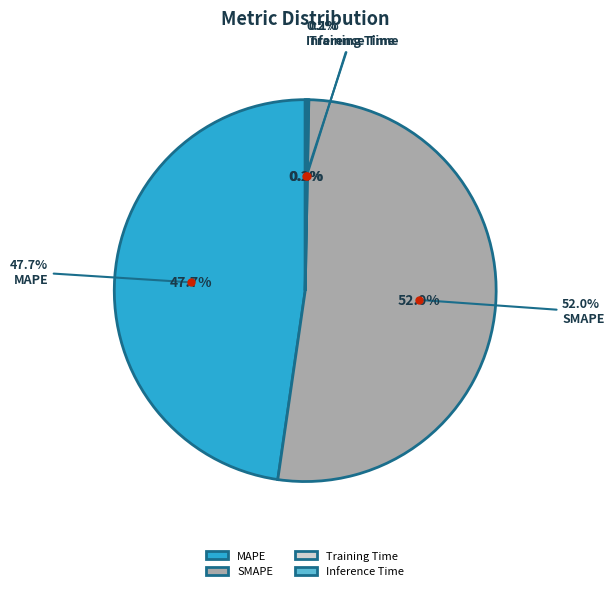

How much of the chart is everything except Inference Time?

99.8%